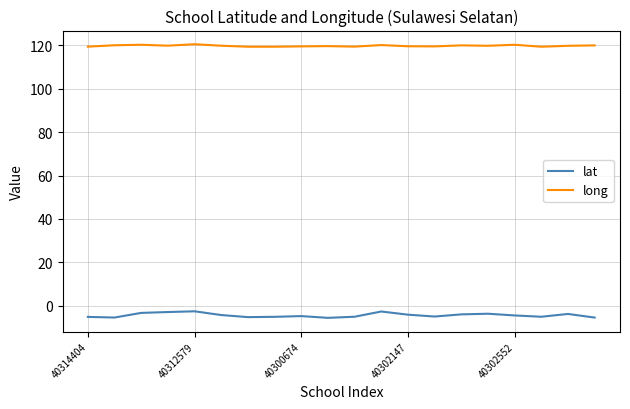

True or false: long and lat intersect in this chart.

False